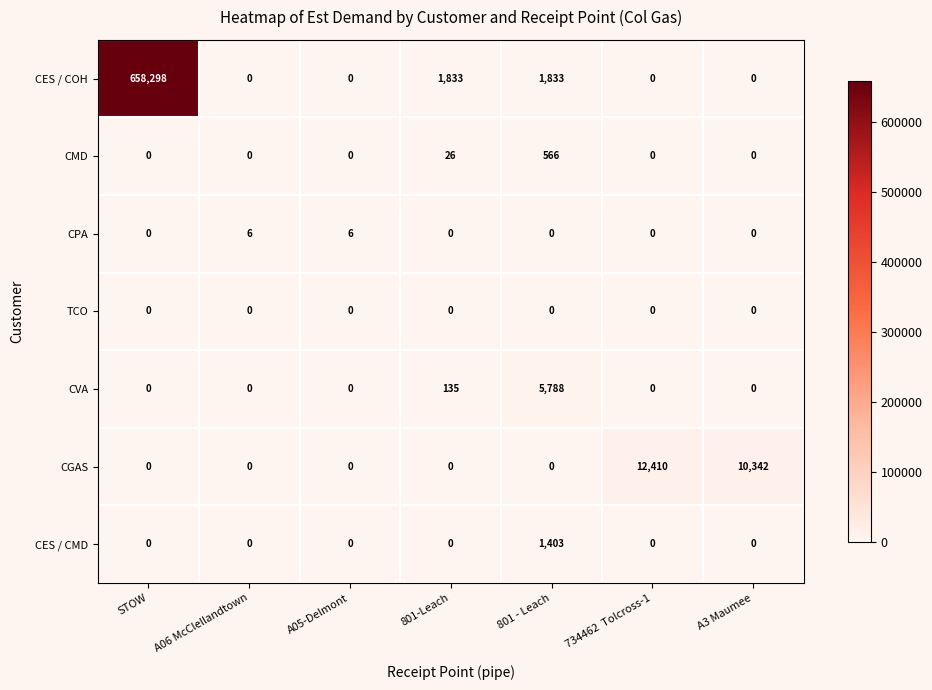

List the series in order of their peak value, lowest first.

TCO, CPA, CMD, CES / CMD, CVA, CGAS, CES / COH